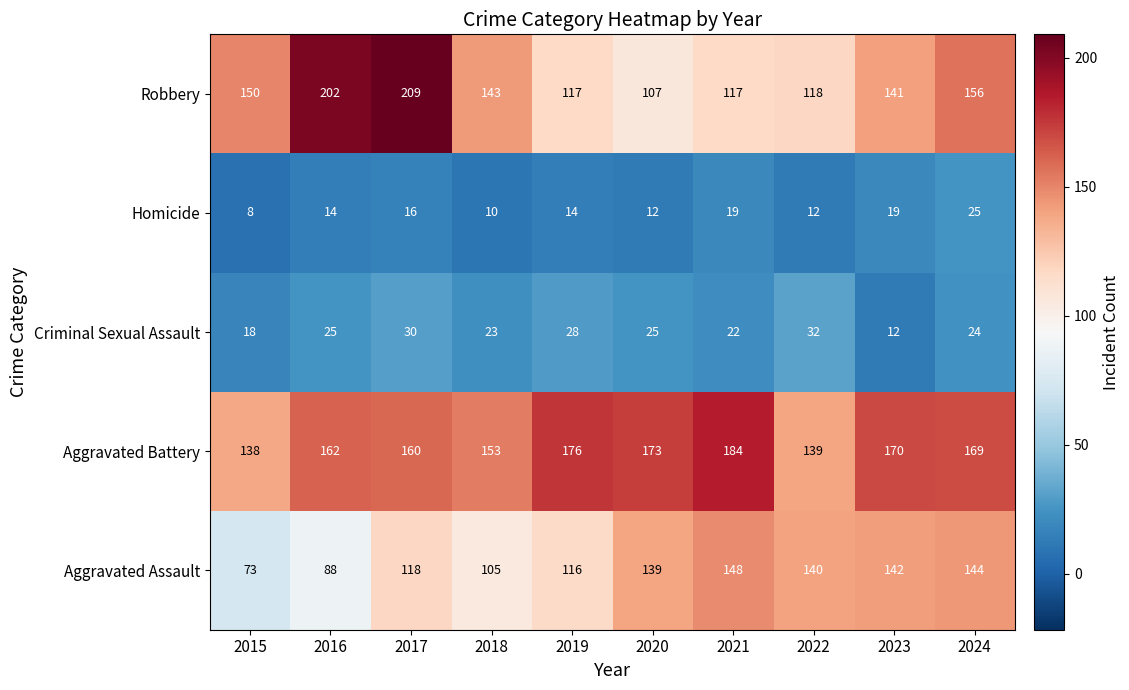

What value does the Aggravated Battery series have at 2020, to the nearest 10?

170